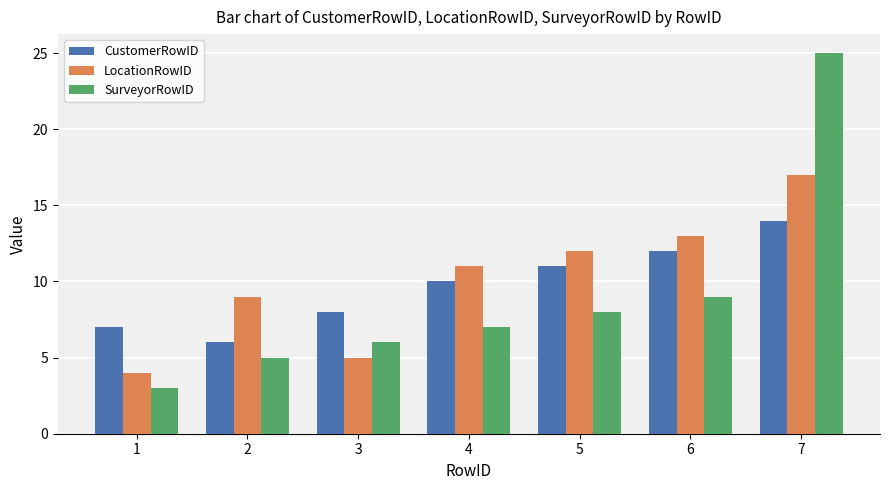

Does the chart contain any negative values?

No